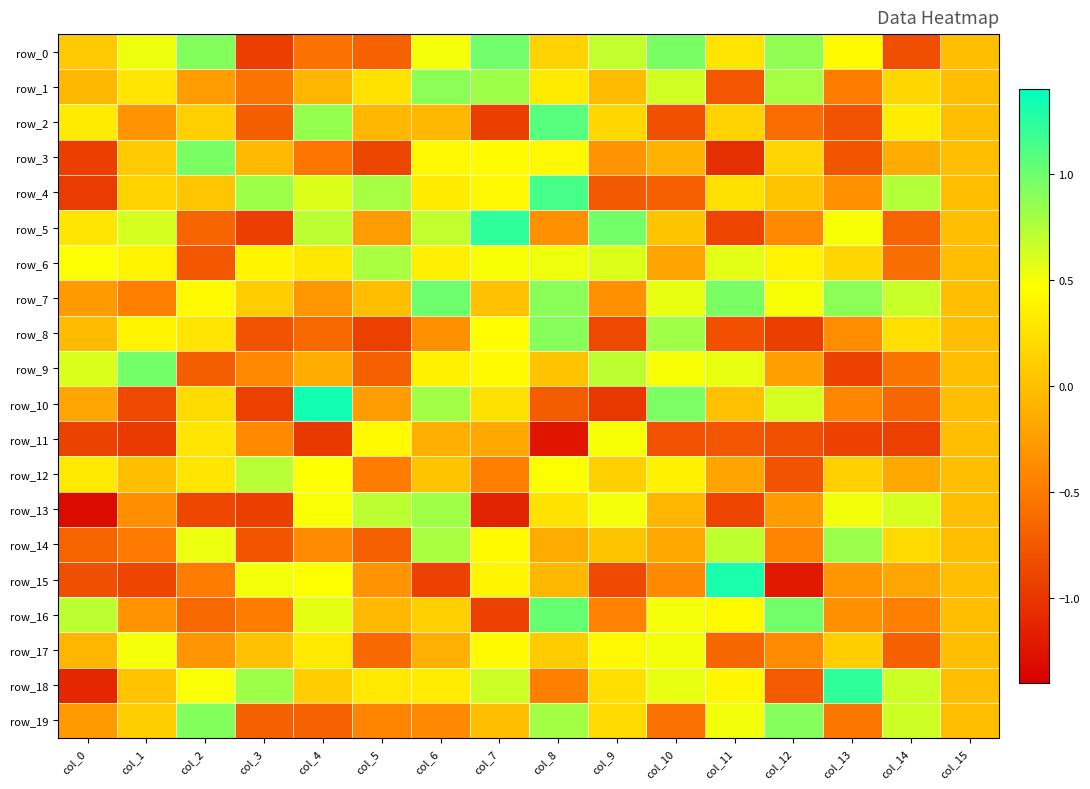

What is the difference between the row_7 values at col_5 and col_10?

0.6